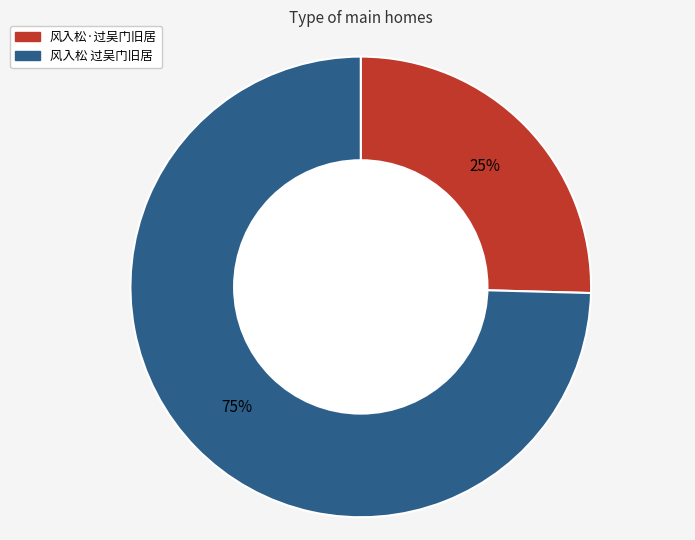

To the nearest percent, what is the combined percentage of 风入松 过吴门旧居 and 风入松·过吴门旧居?

100%